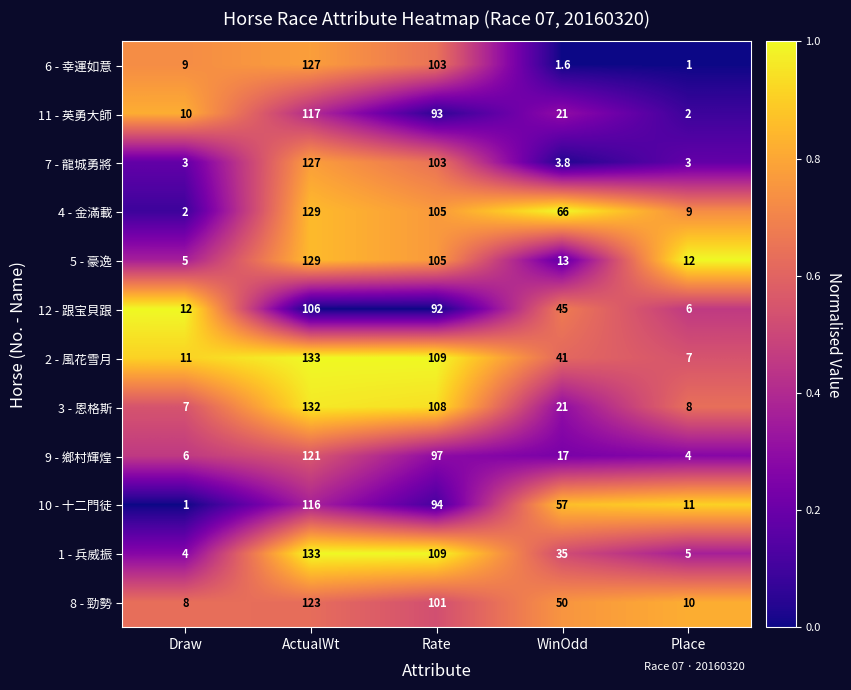

What is the average value of the 12 - 跟宝貝跟 series?

52.2